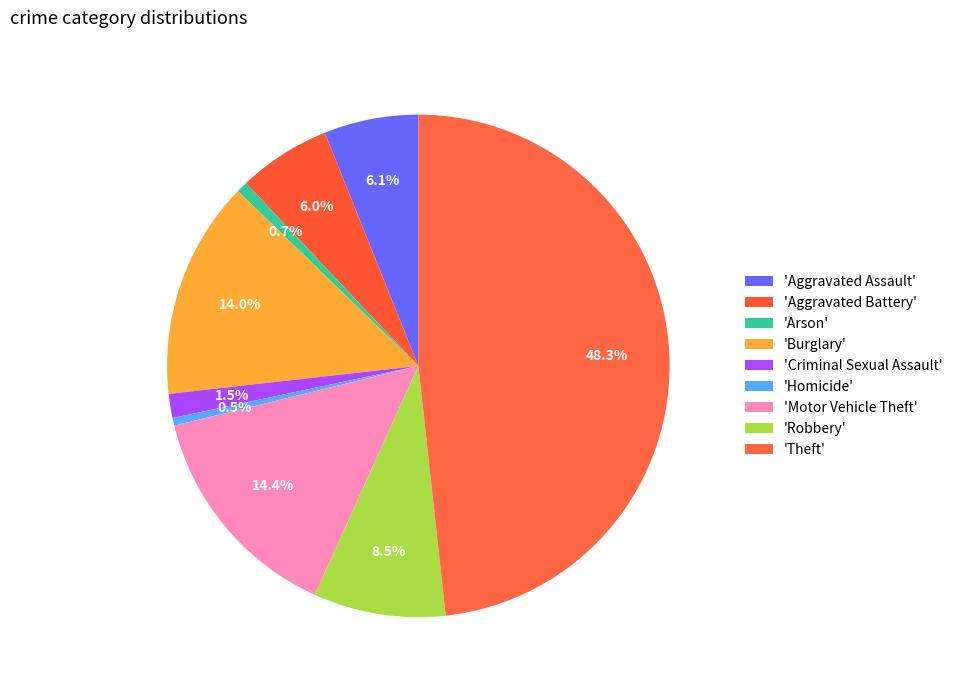

How many segments does this pie chart have?

9